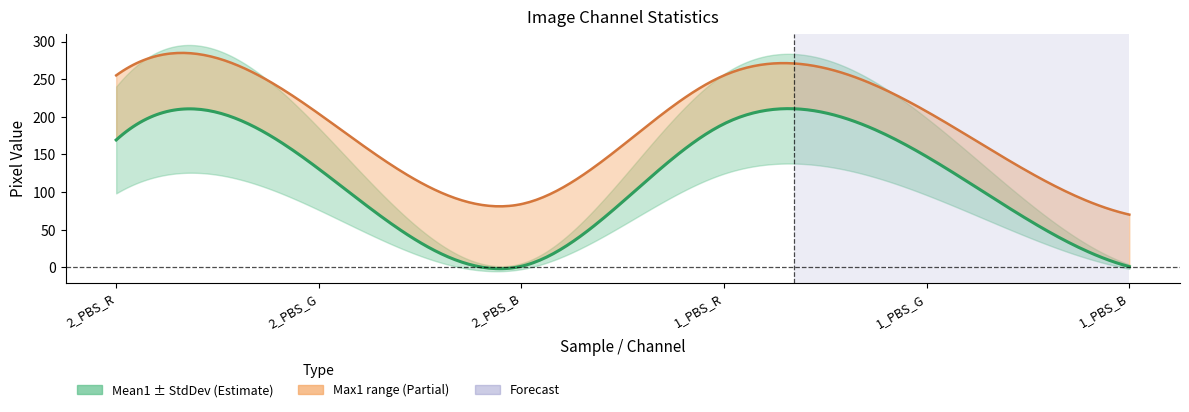

What is the approximate value of StdDev1 at 1_PBS_B?

2.9